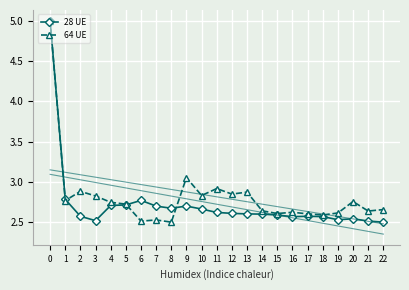

List the series in order of their overall mean, lowest first.

28 UE, 64 UE